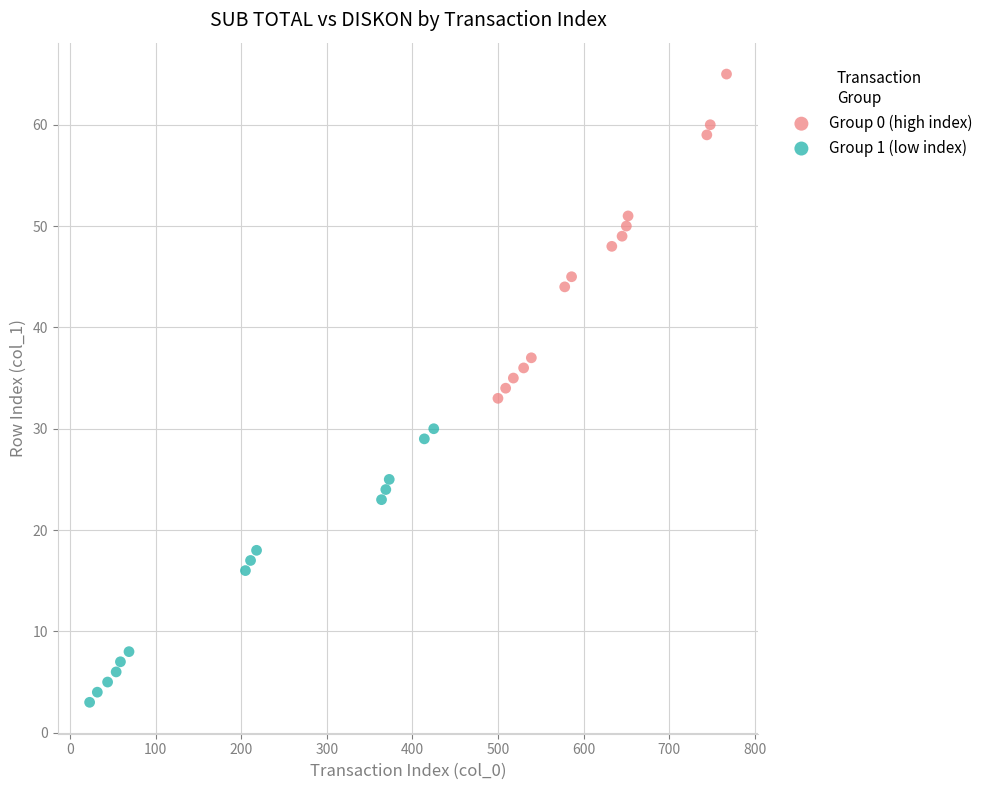

What are all the series names shown in the legend?

Group 0 (high index), Group 1 (low index)